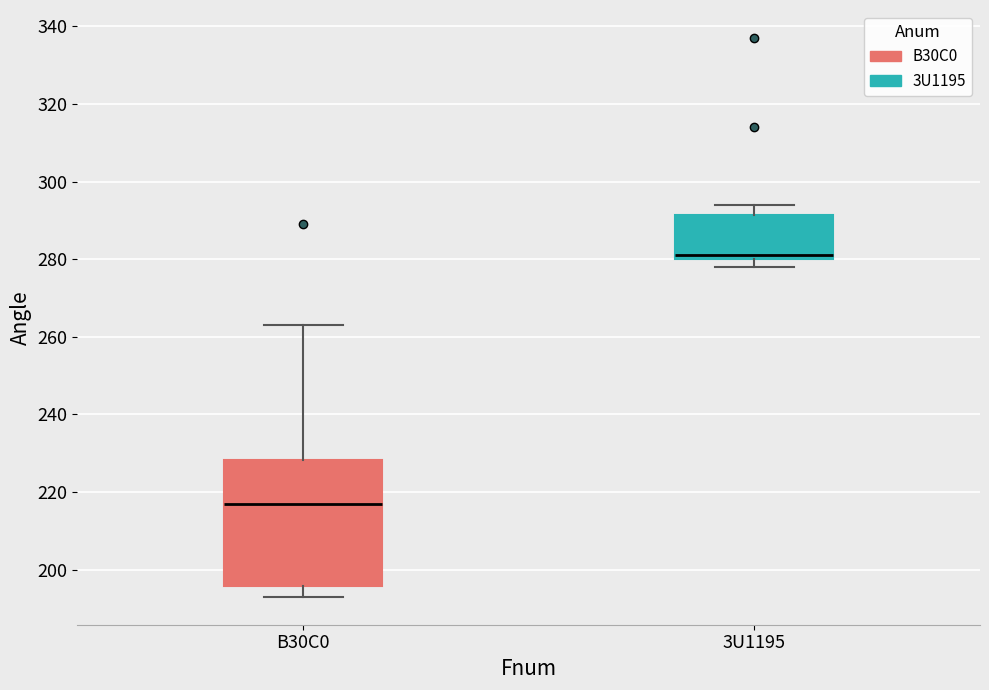

Reading left to right, read every box against the y-axis: the position of its median line, the range the box covers, and the ends of its whiskers. The values are not printed on the chart, so give them approximately, as read against the axis.

B30C0: median 218, box 196 to 228, whiskers 194 to 264
3U1195: median 282, box 280 to 292, whiskers 278 to 294